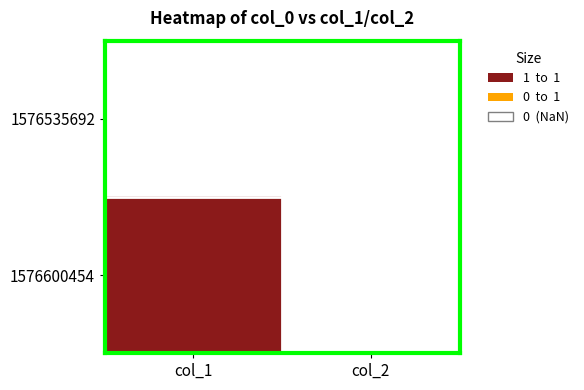

Reading left to right, what are all the values shown in this chart?

1576535692: col_1=0	col_2=0
1576600454: col_1=1	col_2=0